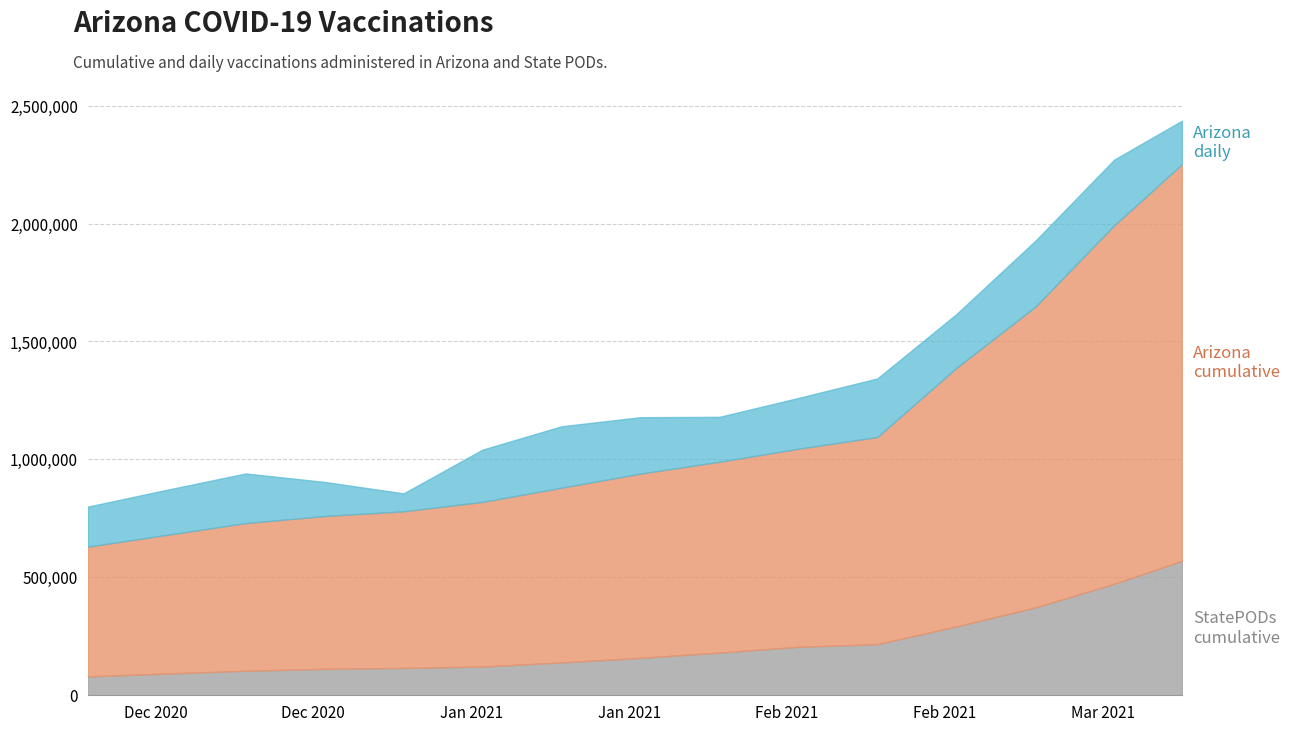

At which category does the chart reach its peak across all series?

2021-03-09